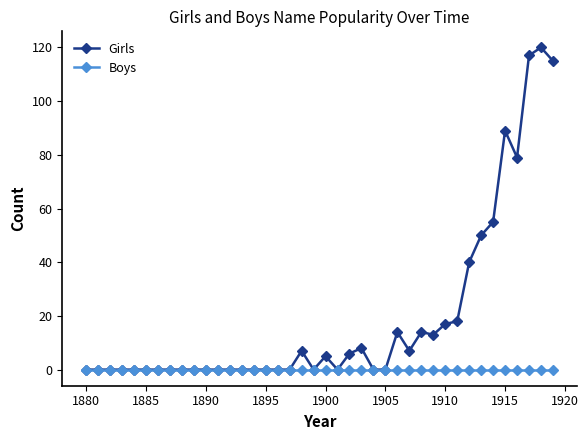

Which series has the largest range (max minus min)?

Girls